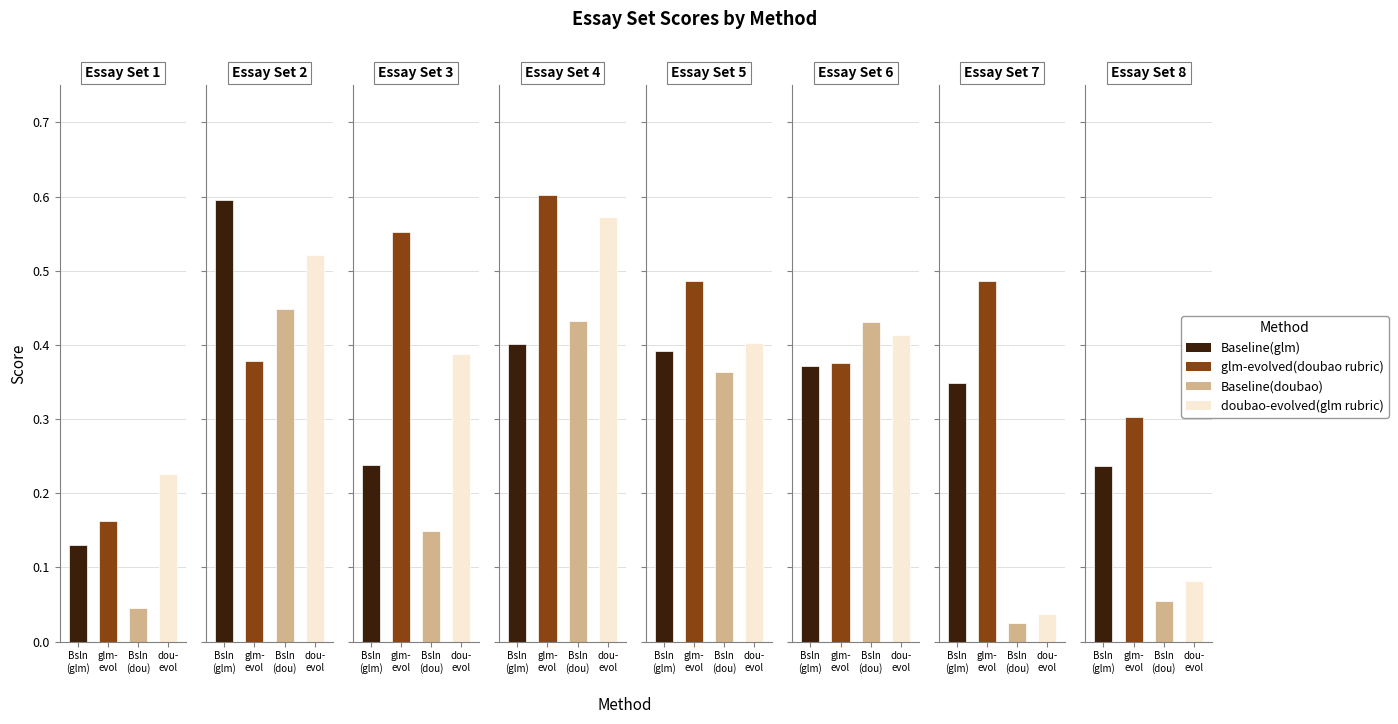

Reading left to right, extract all data points from this chart.

Baseline(glm): 0.1	0.6	0.2	0.4	0.4	0.4	0.3	0.2
glm-evolved(doubao rubric): 0.2	0.4	0.6	0.6	0.5	0.4	0.5	0.3
Baseline(doubao): 0.0	0.4	0.1	0.4	0.4	0.4	0.0	0.1
doubao-evolved(glm rubric): 0.2	0.5	0.4	0.6	0.4	0.4	0.0	0.1